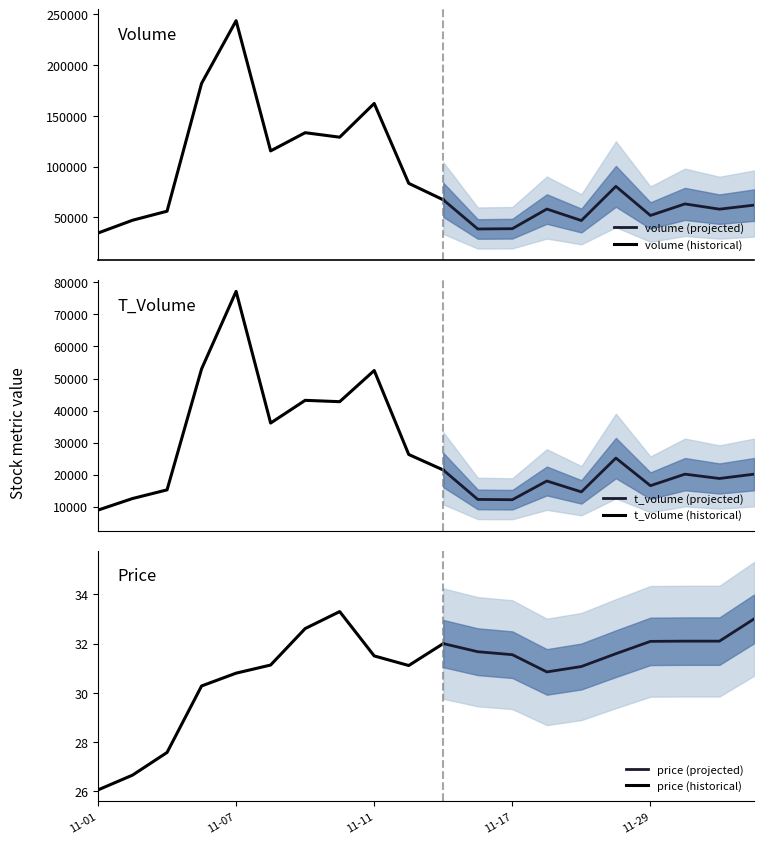

What is the maximum value for volume (projected)?

80552